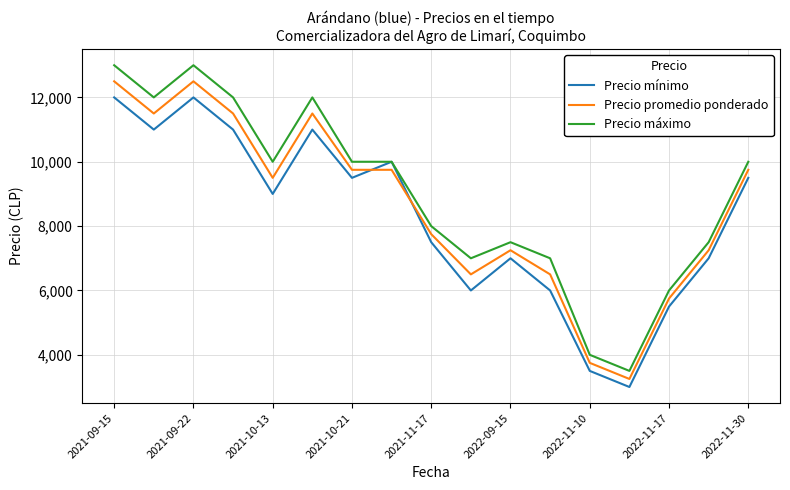

Which series has the largest range (max minus min)?

Precio máximo